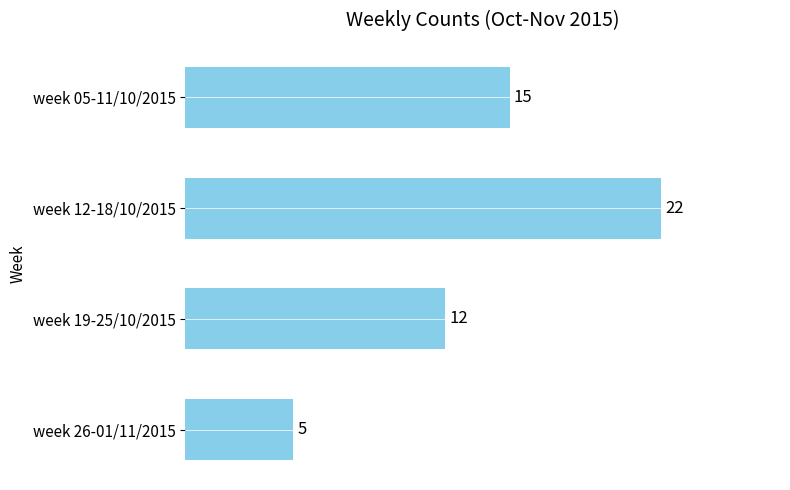

At which label is the value closest to 13?

week 19-25/10/2015